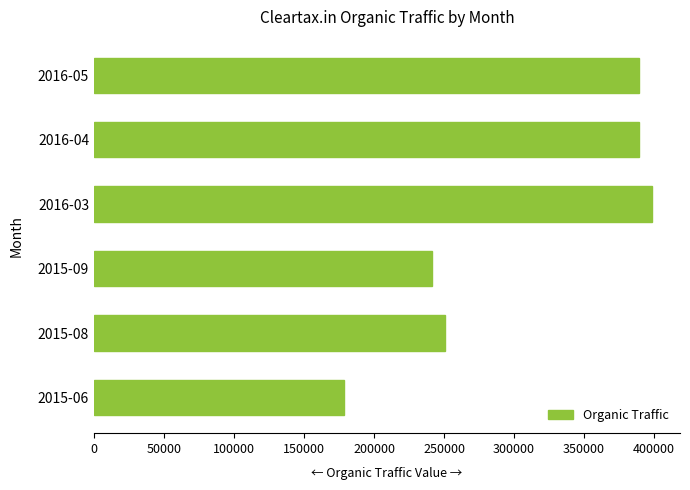

What is the average value?

307961